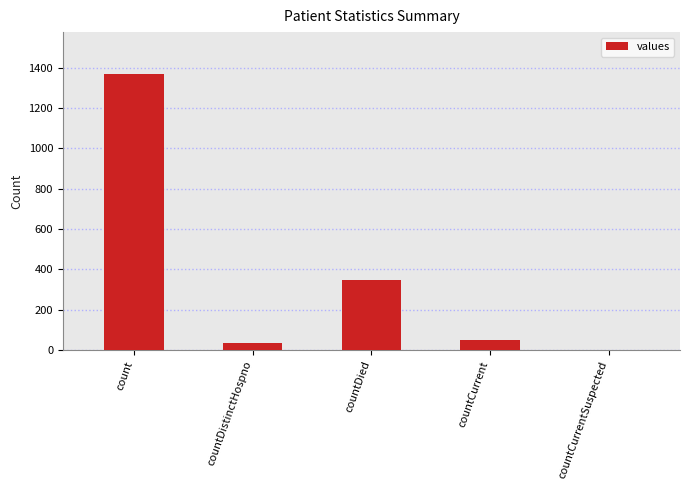

Count the number of data series in this chart.

1